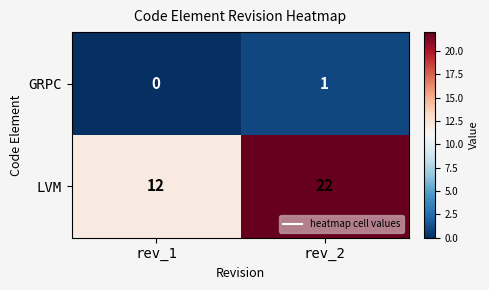

Read the LVM value at rev_1.

12